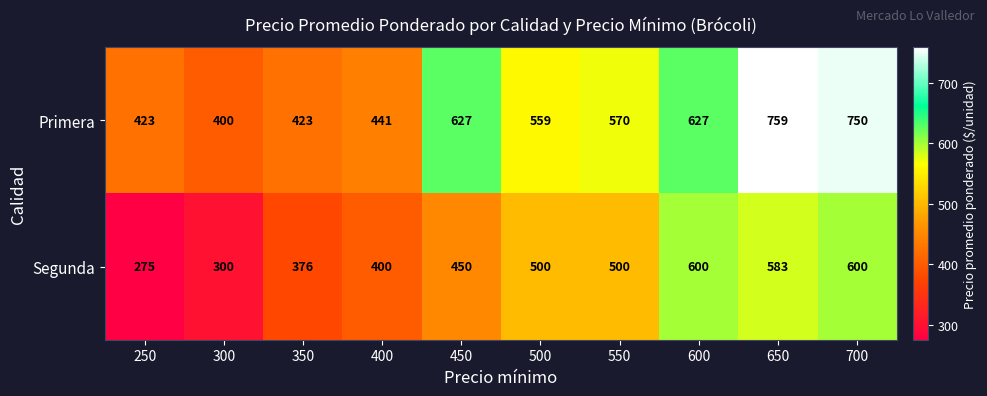

How many categories are shown in the chart?

10